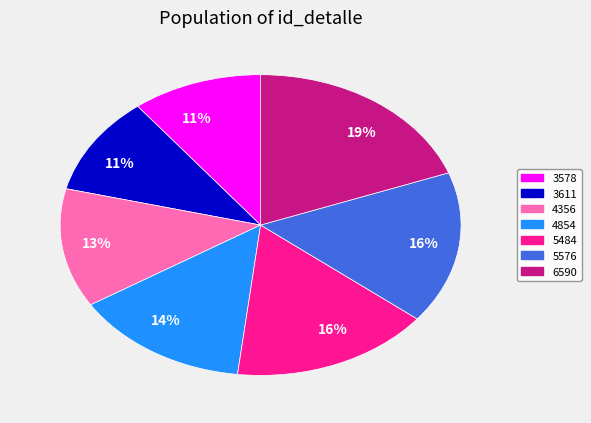

To the nearest percent, what is the average slice percentage?

14%